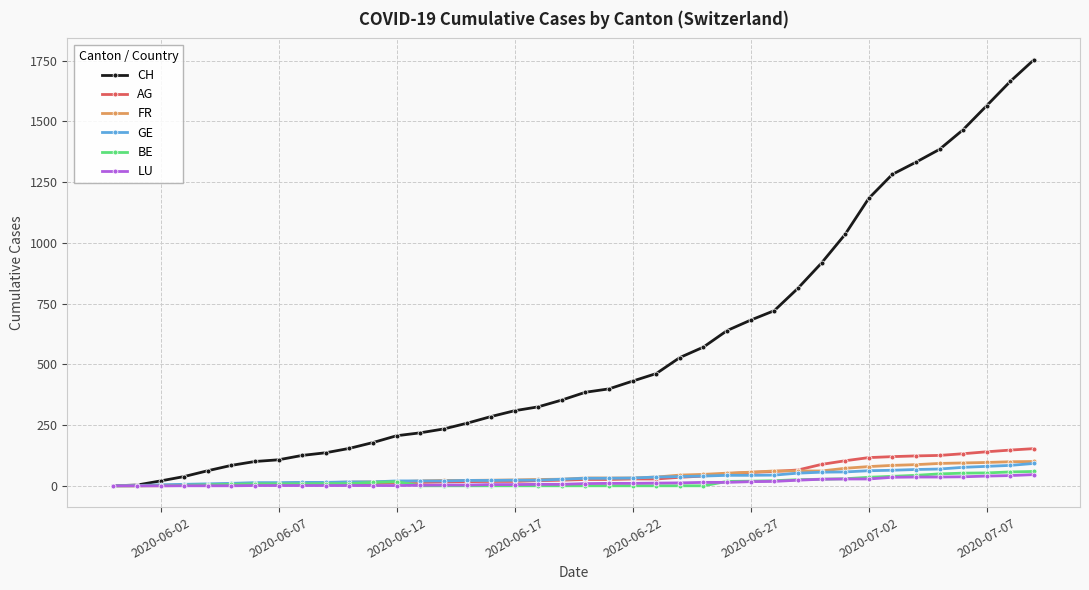

Which series has the widest spread of values?

CH